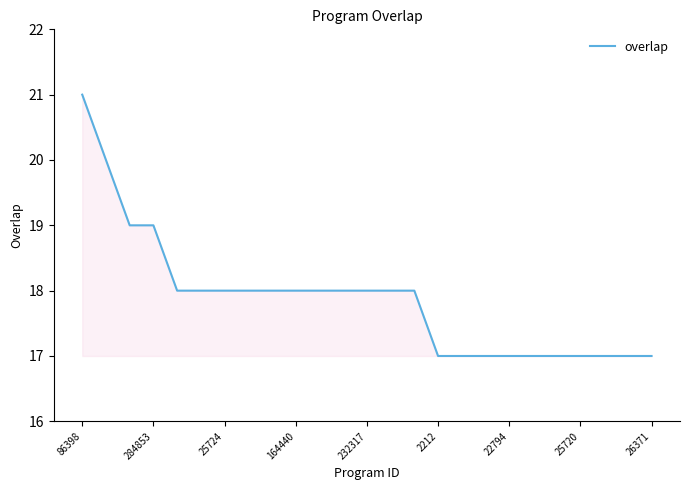

What is the difference between the maximum and minimum values?

4